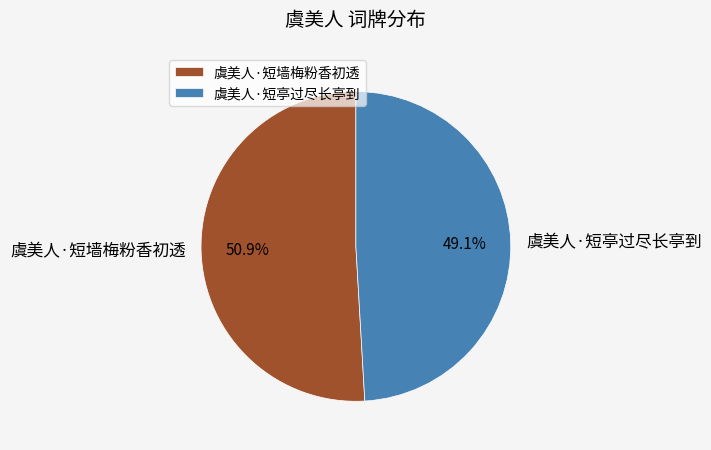

To the nearest percent, what percentage of the pie is 虞美人·短墙梅粉香初透?

51%